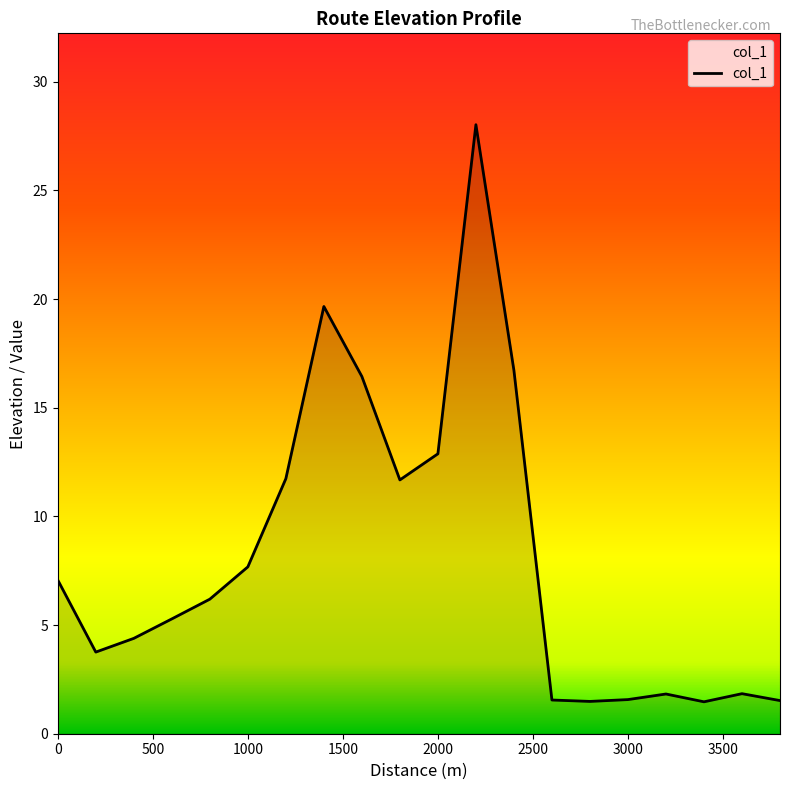

What is the difference between the maximum and minimum values?

26.6